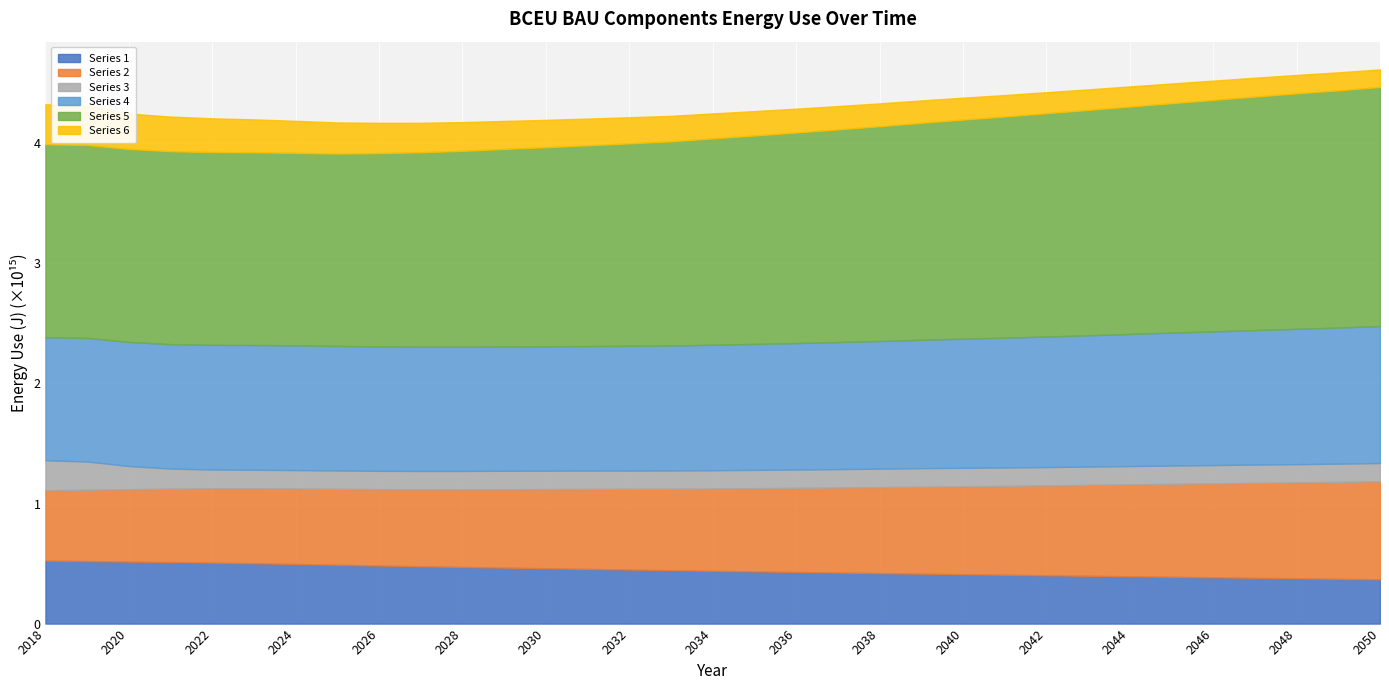

At which category is the sum across all series the highest?

2050